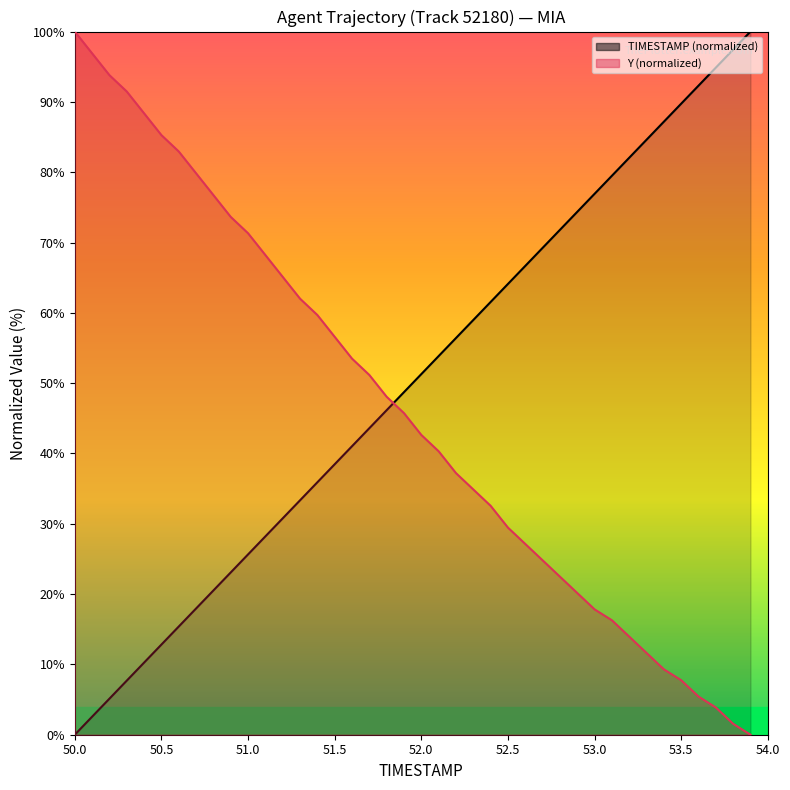

Rank the series at 51.9 from lowest to highest value.

Y, TIMESTAMP